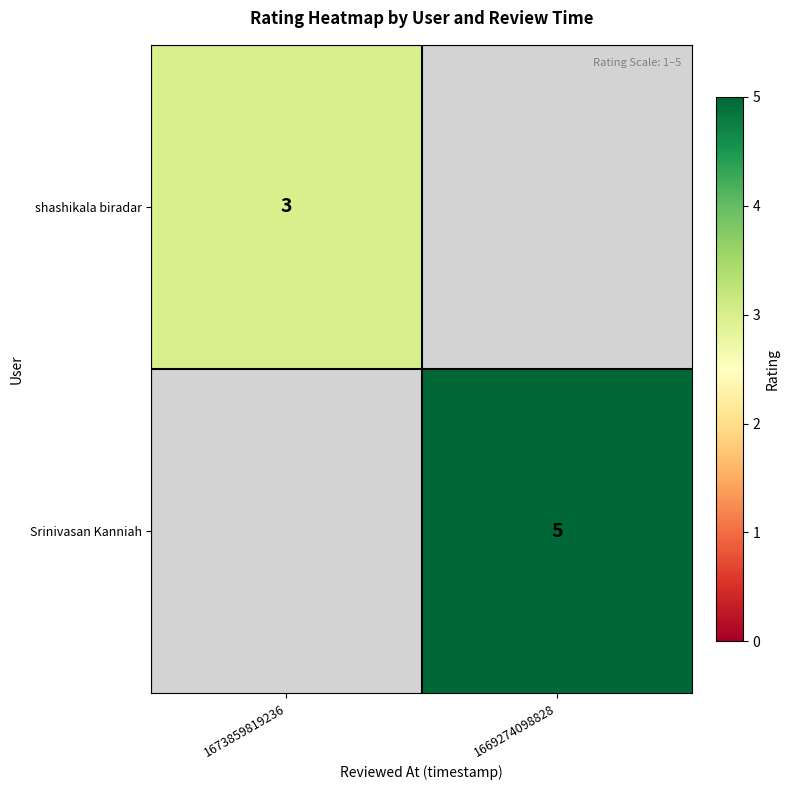

True or false: Srinivasan Kanniah has a value of 7 at 1669274098828.

False